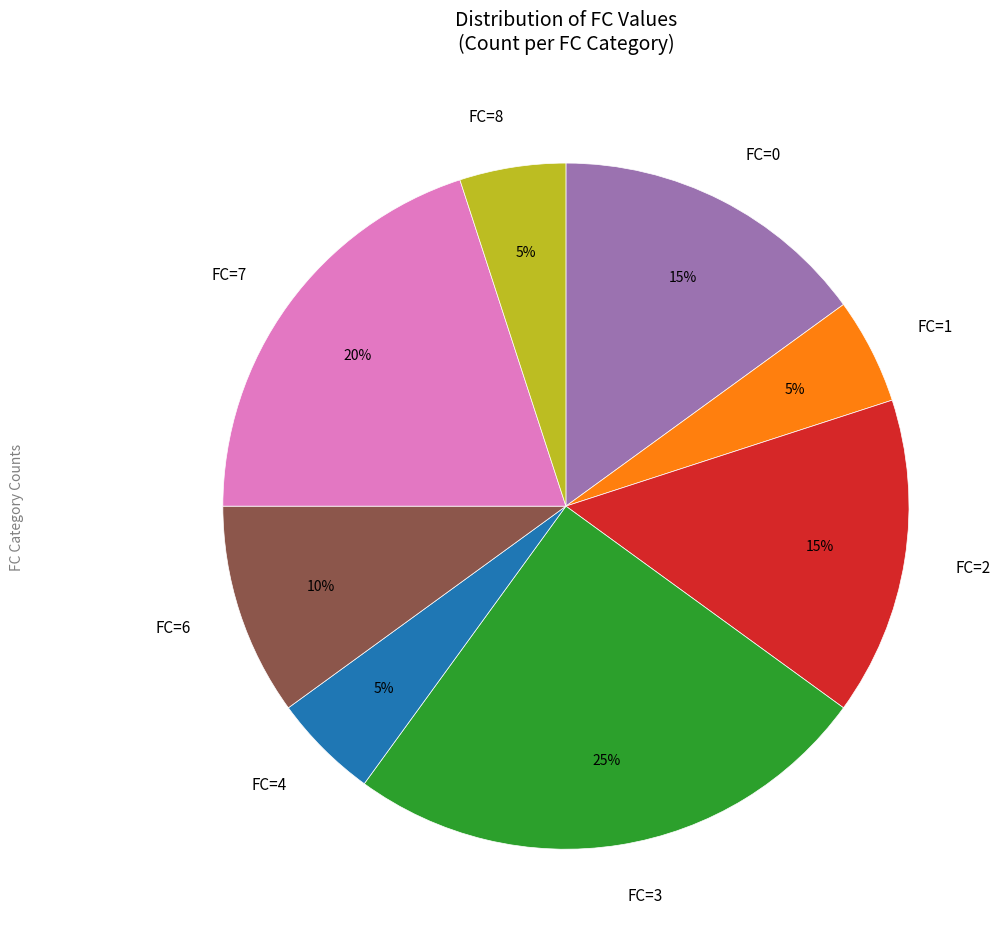

To the nearest percent, what is the difference between the largest and smallest slice percentages?

20%